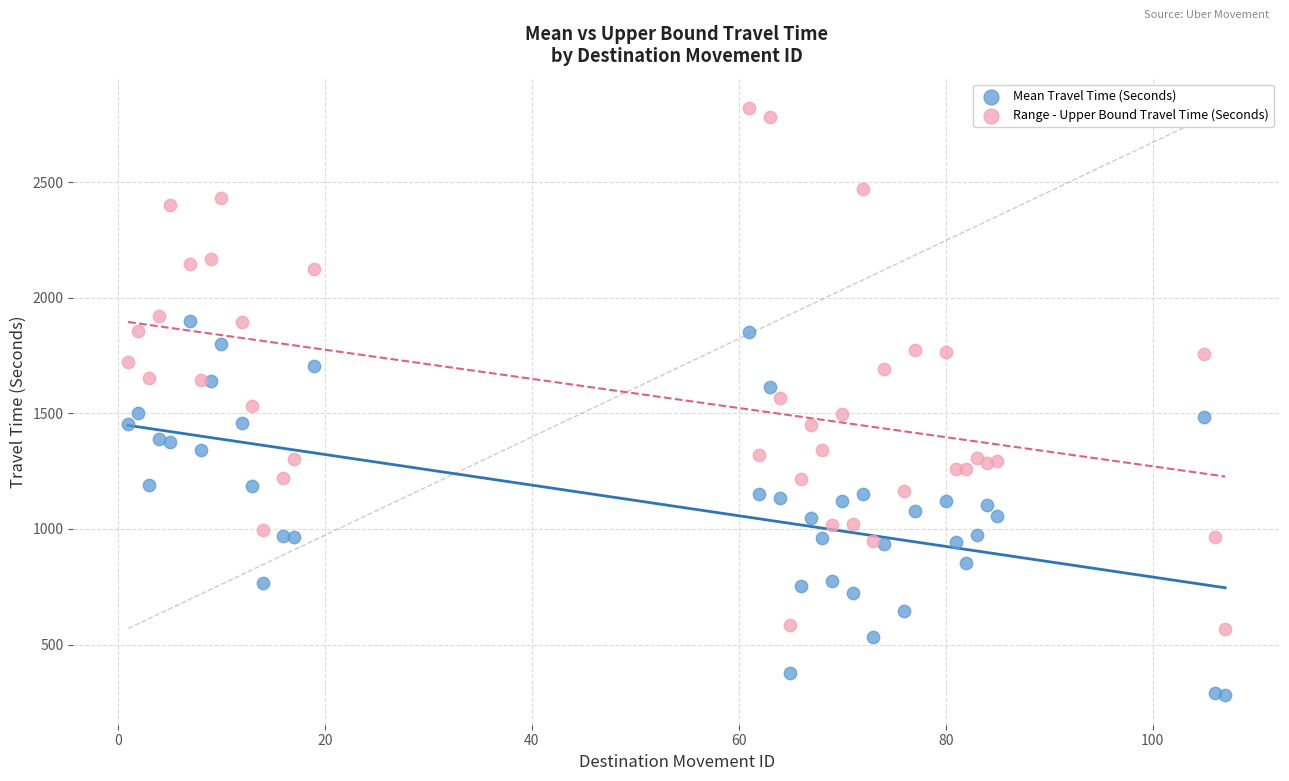

Which series has the widest spread of Y values?

Range - Upper Bound Travel Time (Seconds)